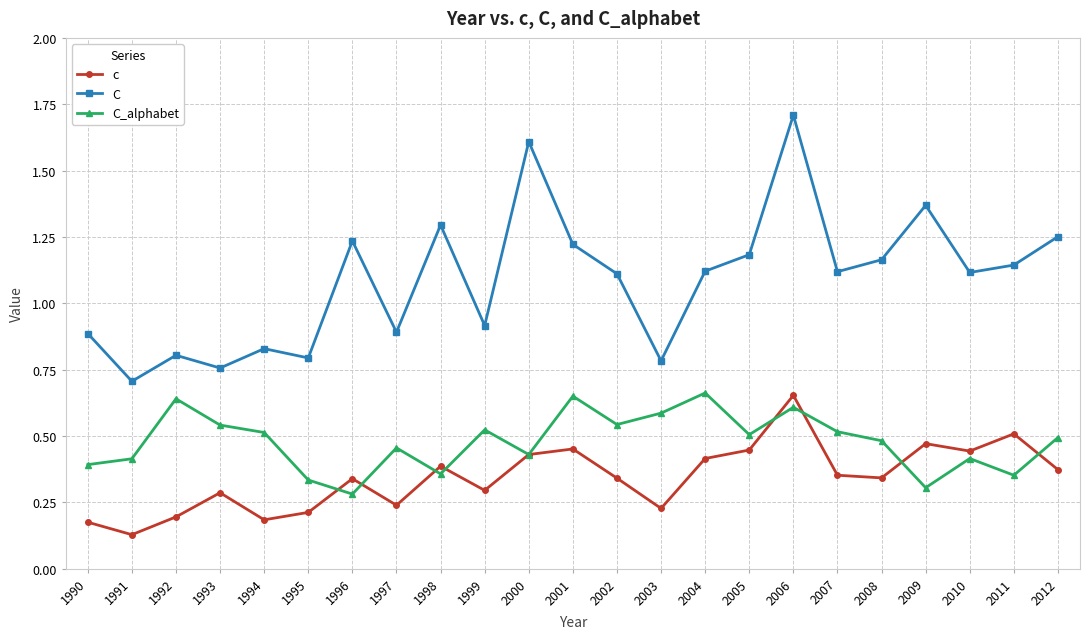

In c, how many points are lower than both neighbors (excluding endpoints)?

7